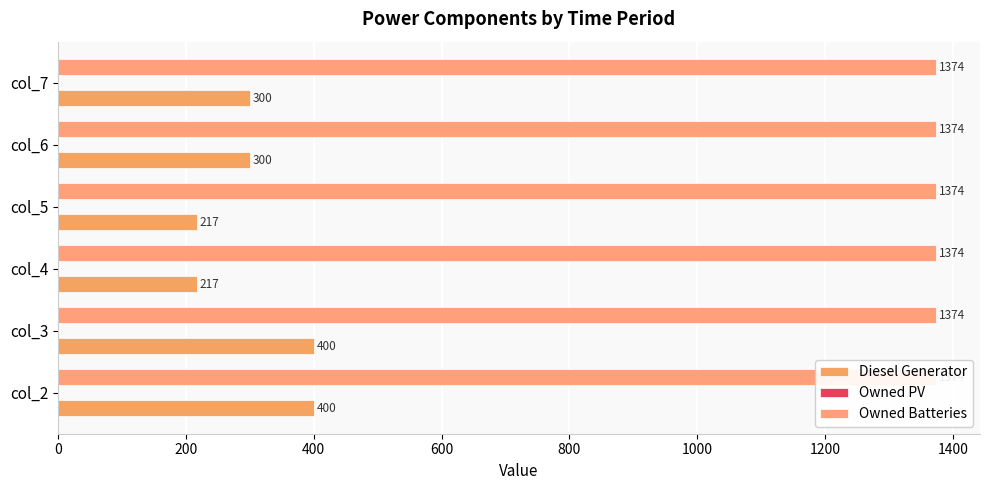

What is the lowest value of the Diesel Generator series?

217.0